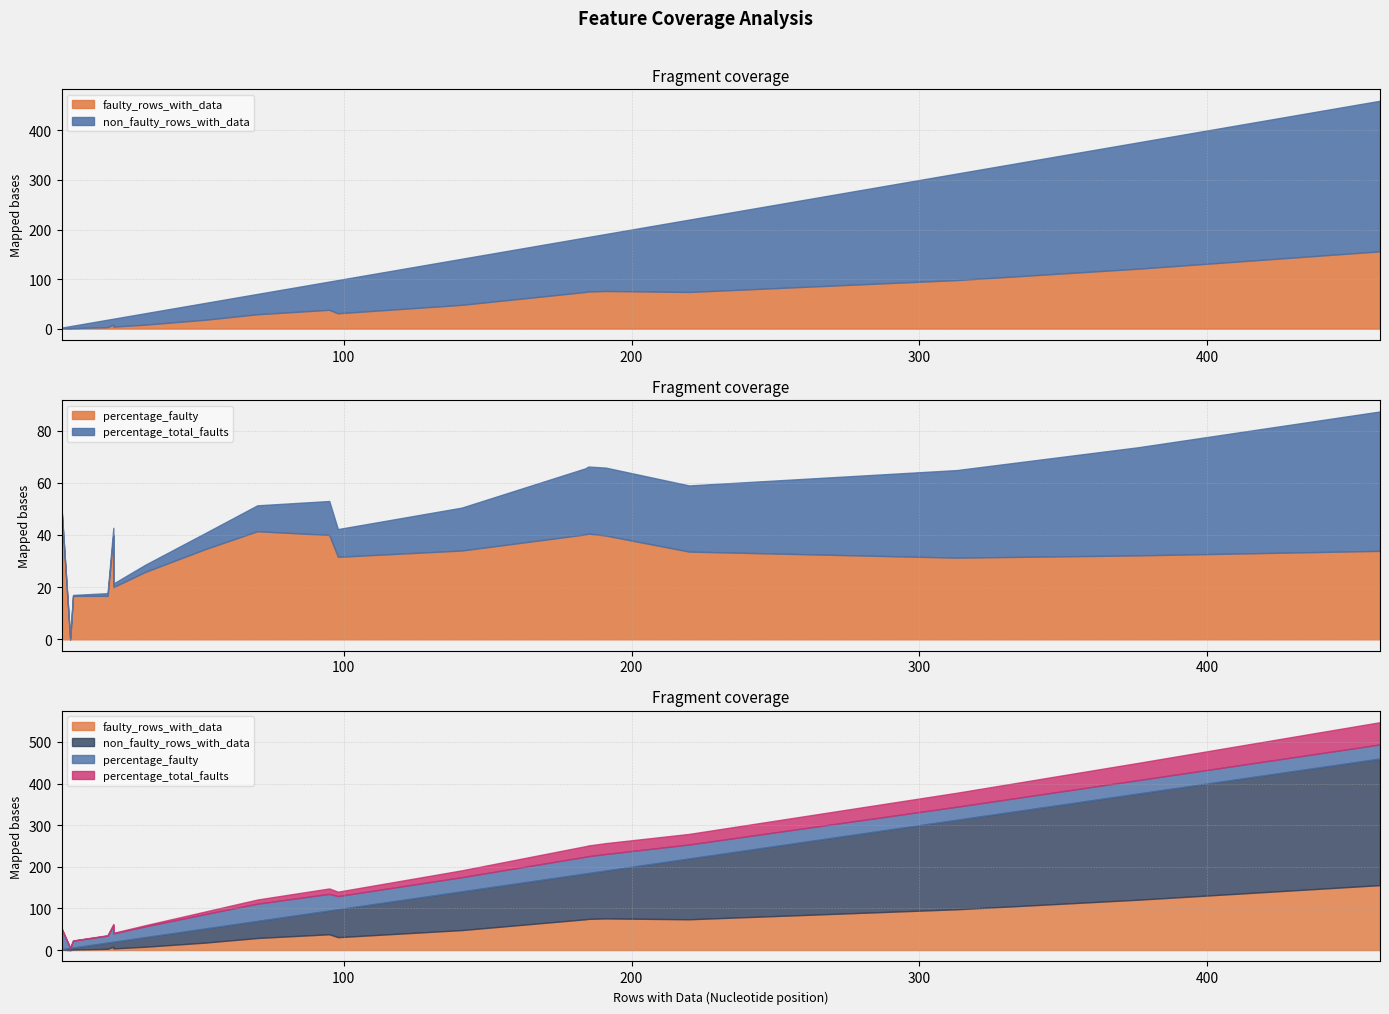

True or false: percentage_faulty has more than 1 interior local peaks.

True